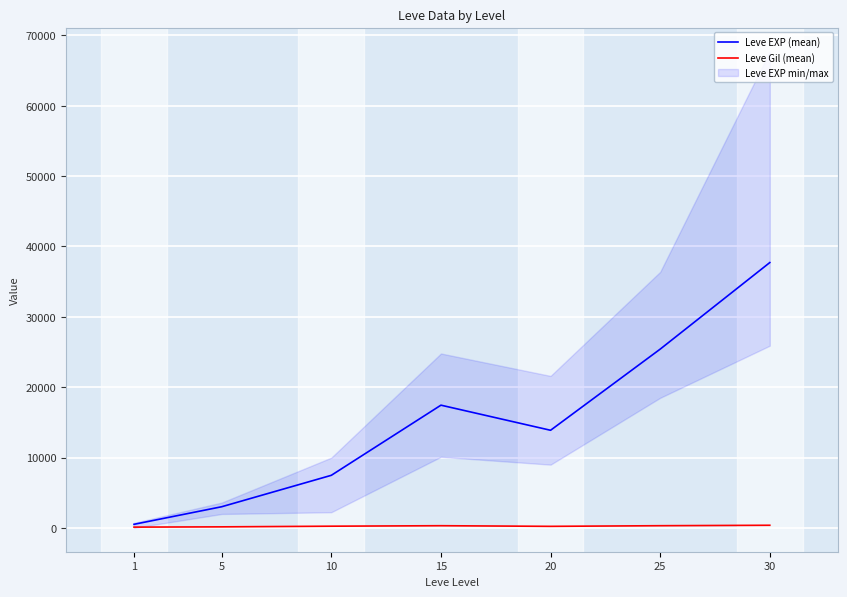

How many lines are shown in the chart?

2